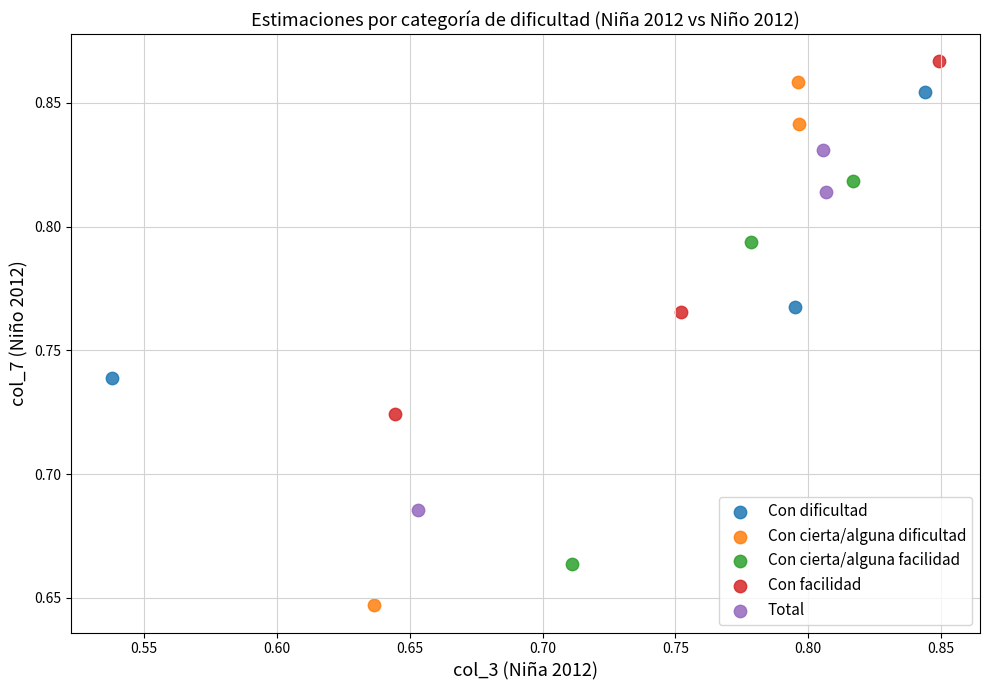

Which series reaches the minimum Y coordinate?

Con cierta/alguna dificultad